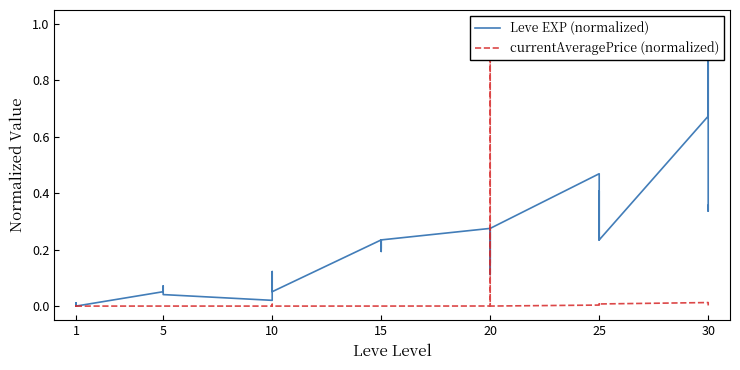

The value of currentAveragePrice (normalized) at 1 is 0.0. True or false?

True